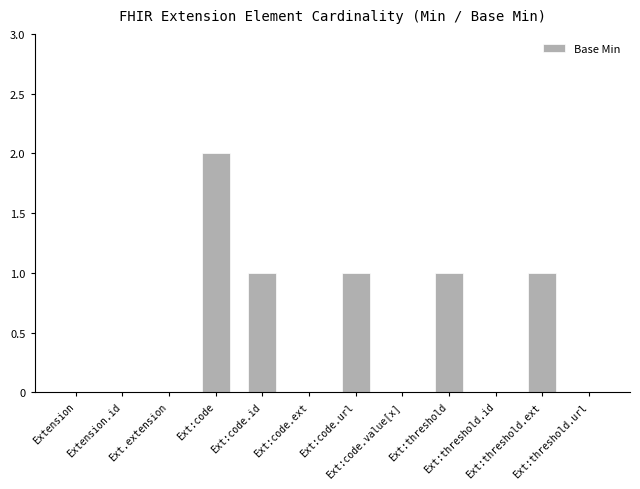

What is the greatest value displayed?

2